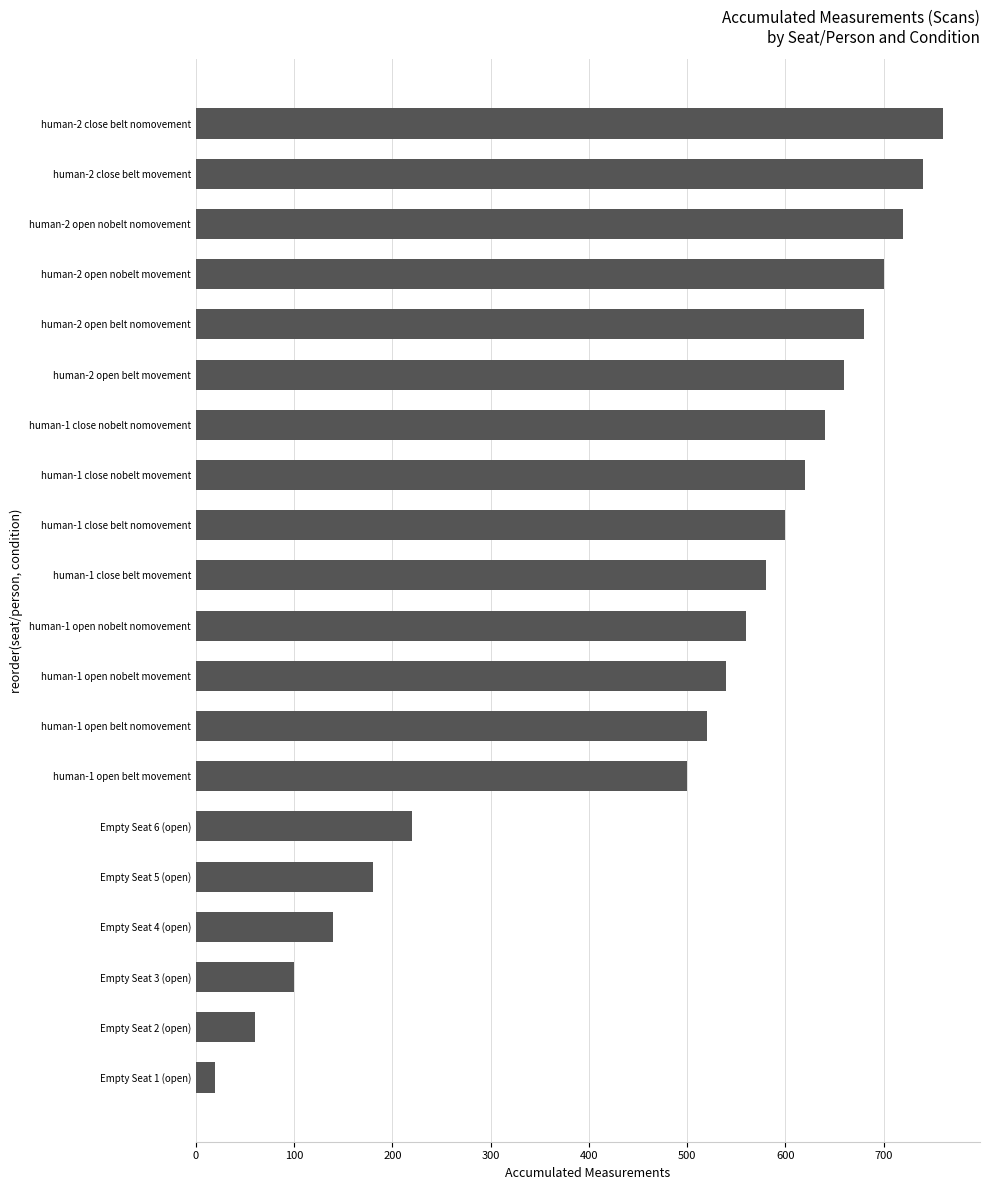

Is it true that the value at human-2 open nobelt movement is 1078?

False